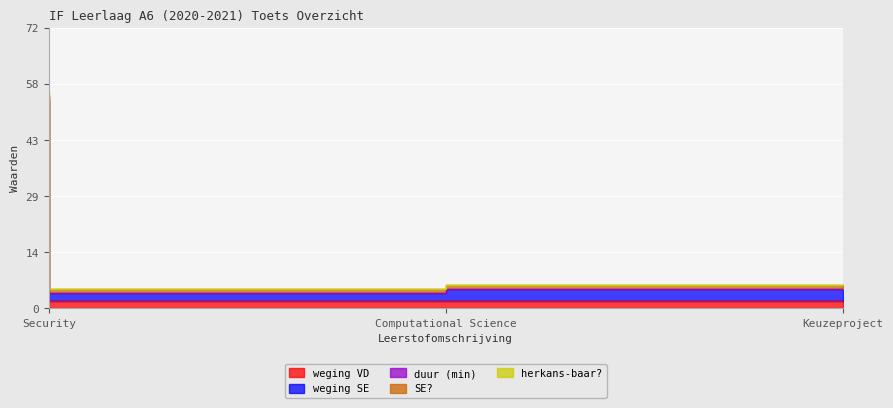

What is the spread (max minus min) of values at Computational Science?

1